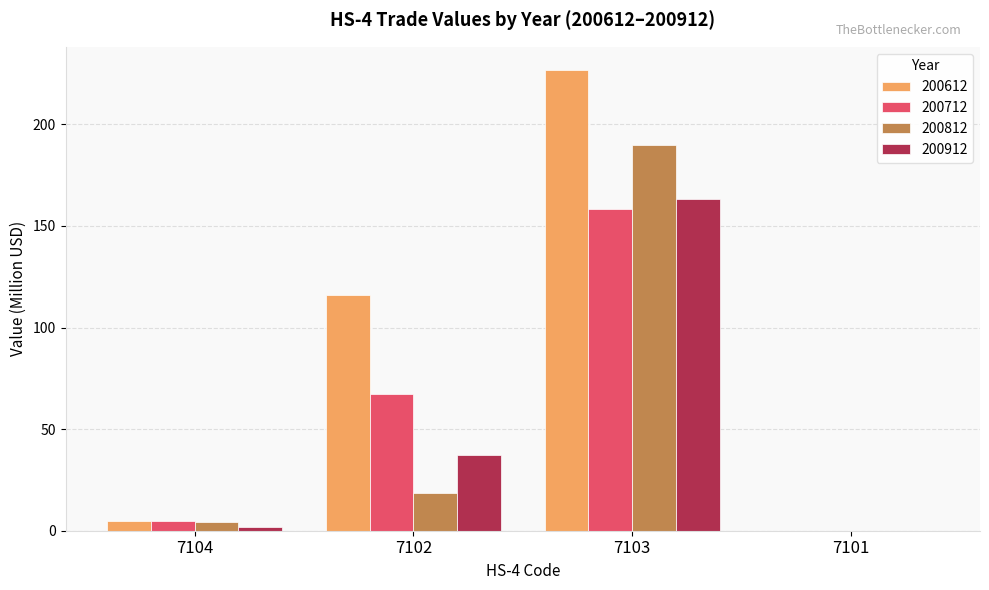

Where does the 200612 series first go above 115?

7102